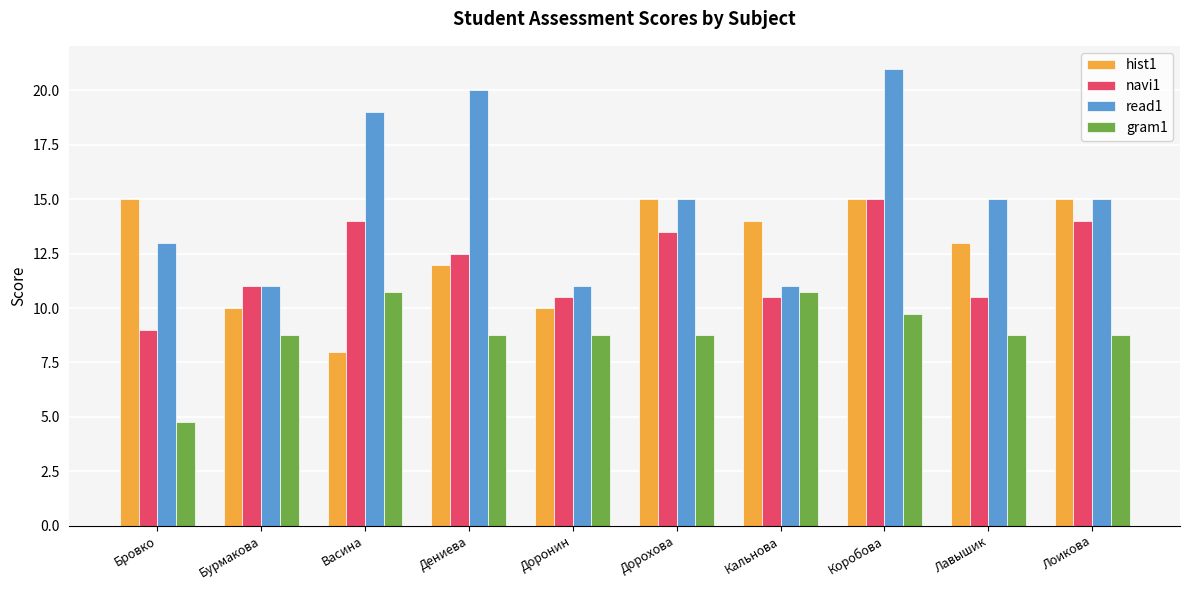

What is the label of the 8th bar from the left?

Коробова